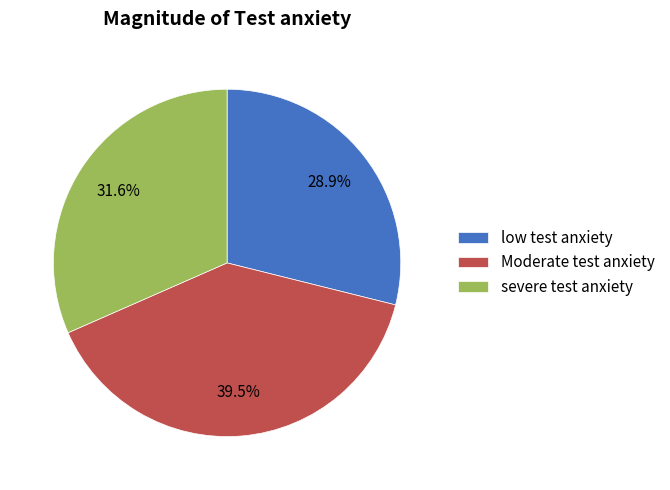

Does any single category account for the majority?

No